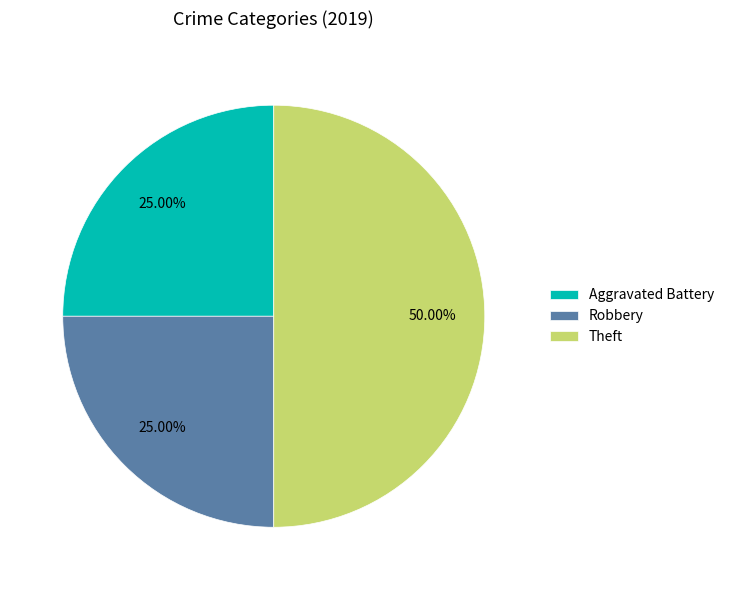

How many segments does this pie chart have?

3